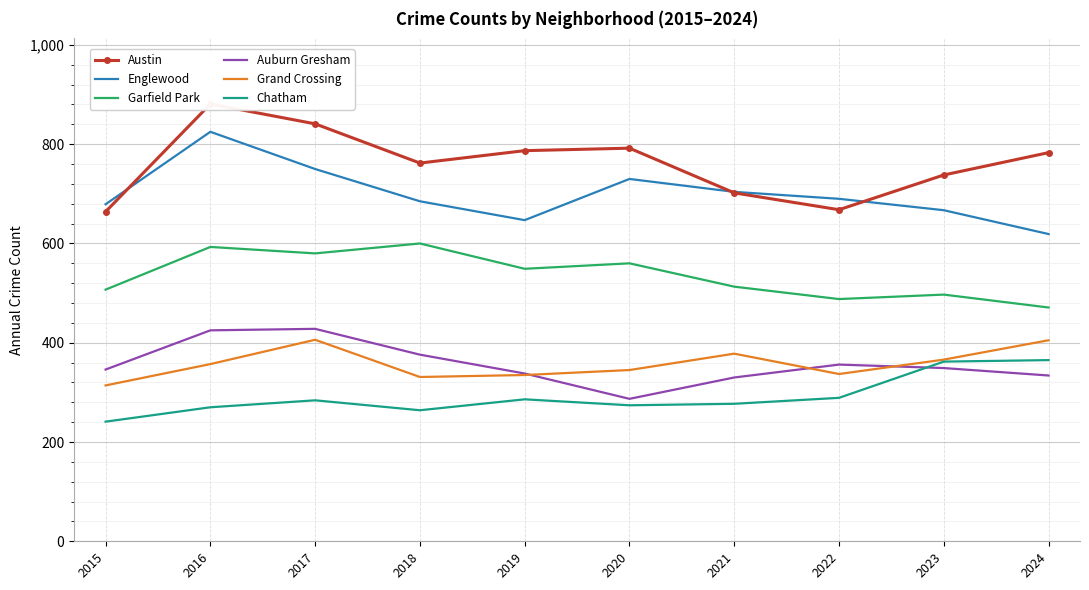

True or false: Chatham and Grand Crossing intersect in this chart.

False